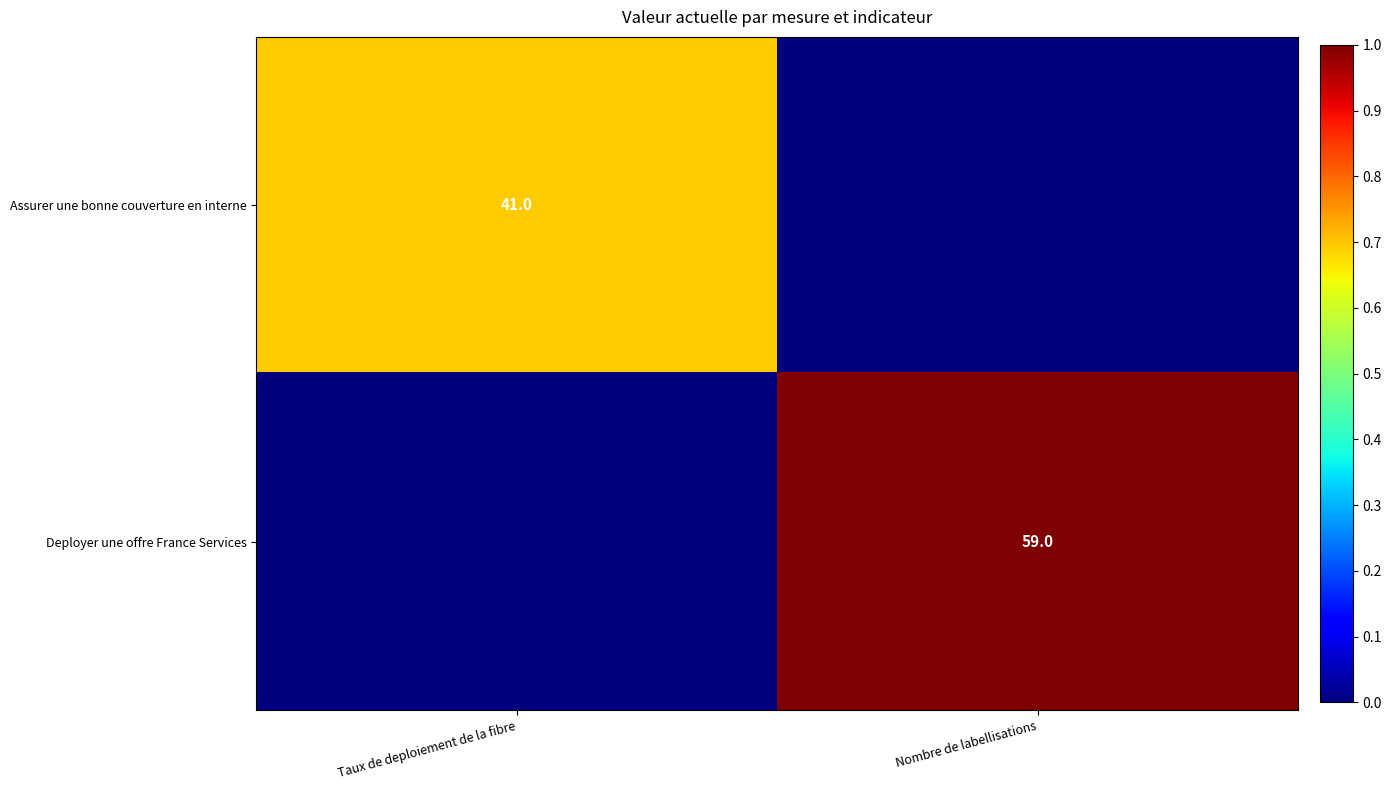

True or false: Deployer une offre France Services has a value of 98 at Nombre de labellisations.

False